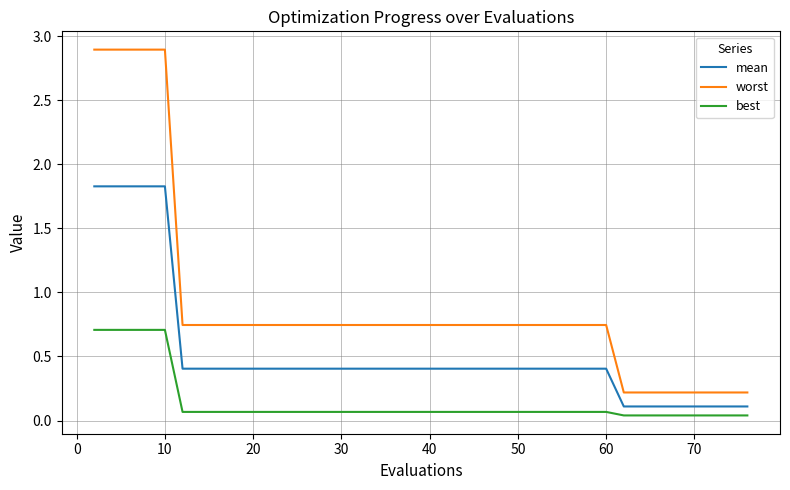

True or false: mean and best cross at least once.

False